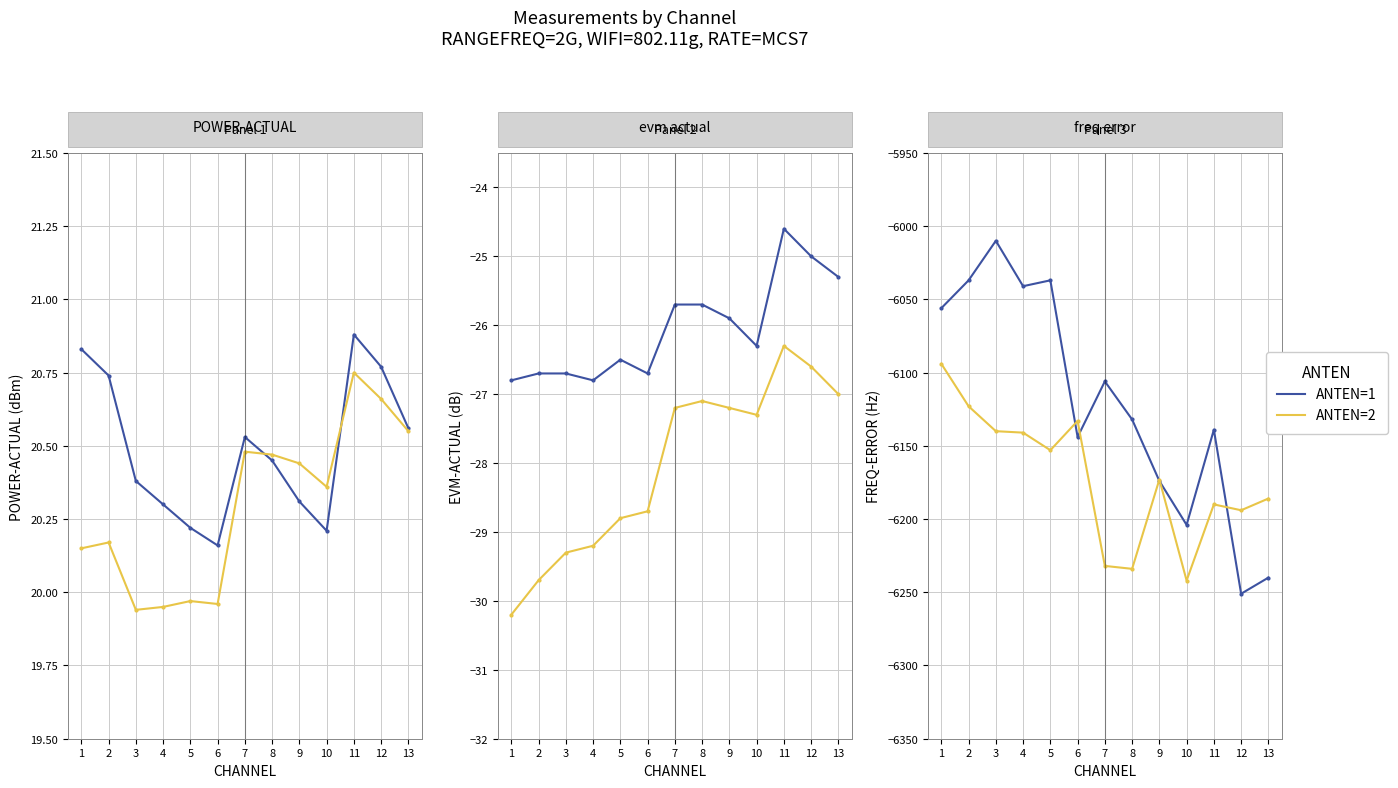

The value of ANTEN=1 at 9 is -6174. True or false?

True